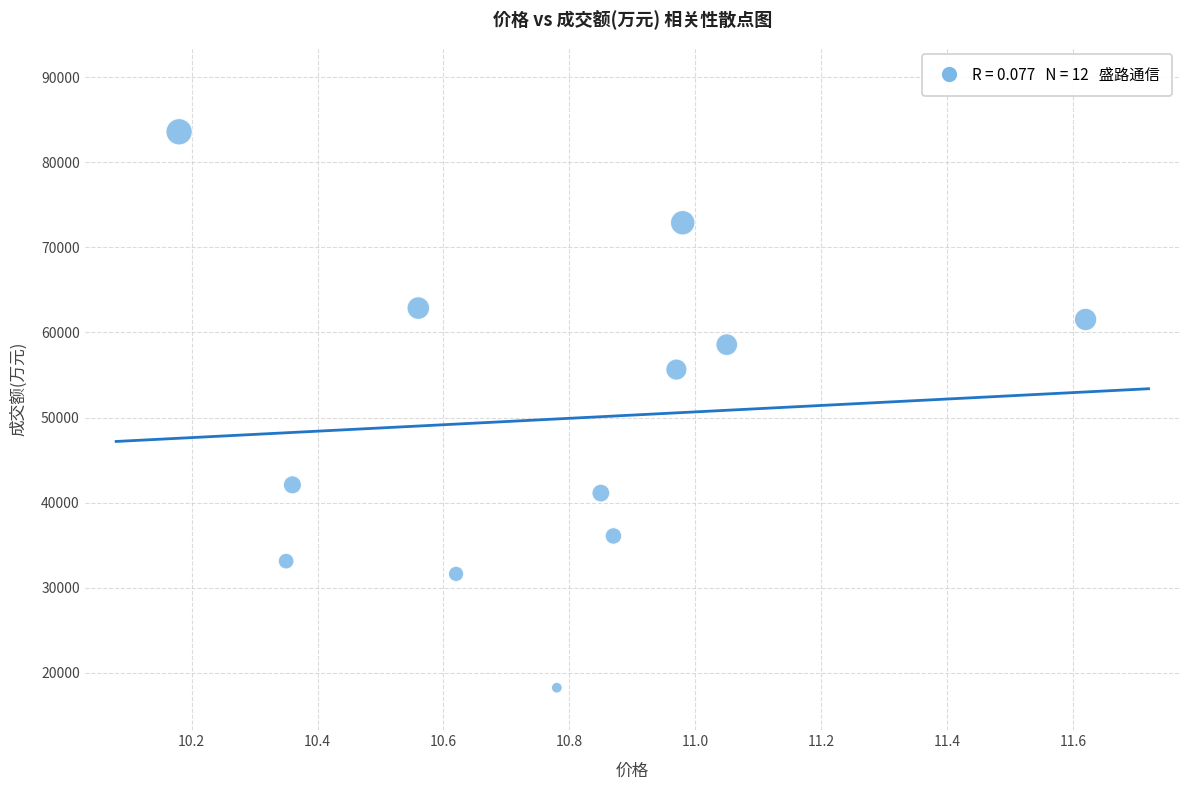

What Y value in the scatter plot is closest to 50913?

55632